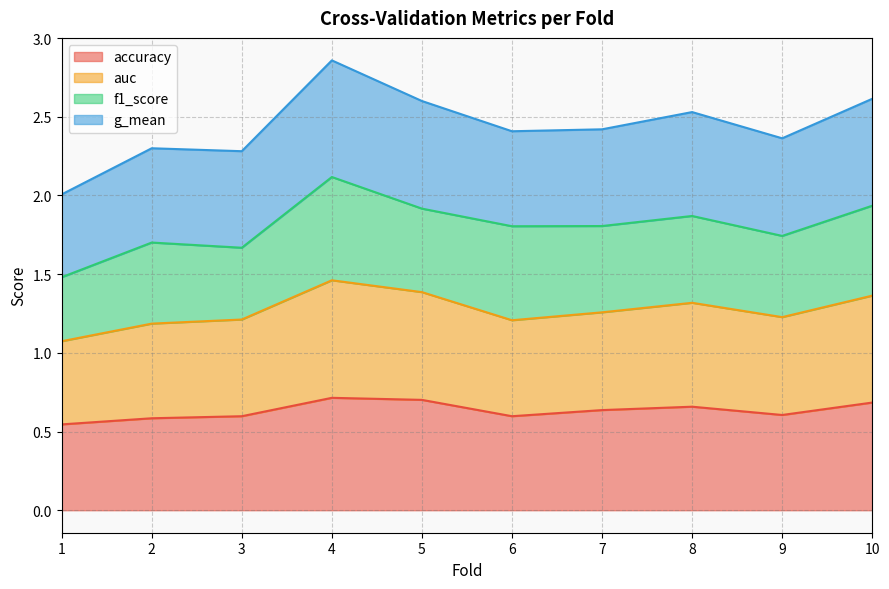

True or false: accuracy has a value of 0.6 at 9.

True